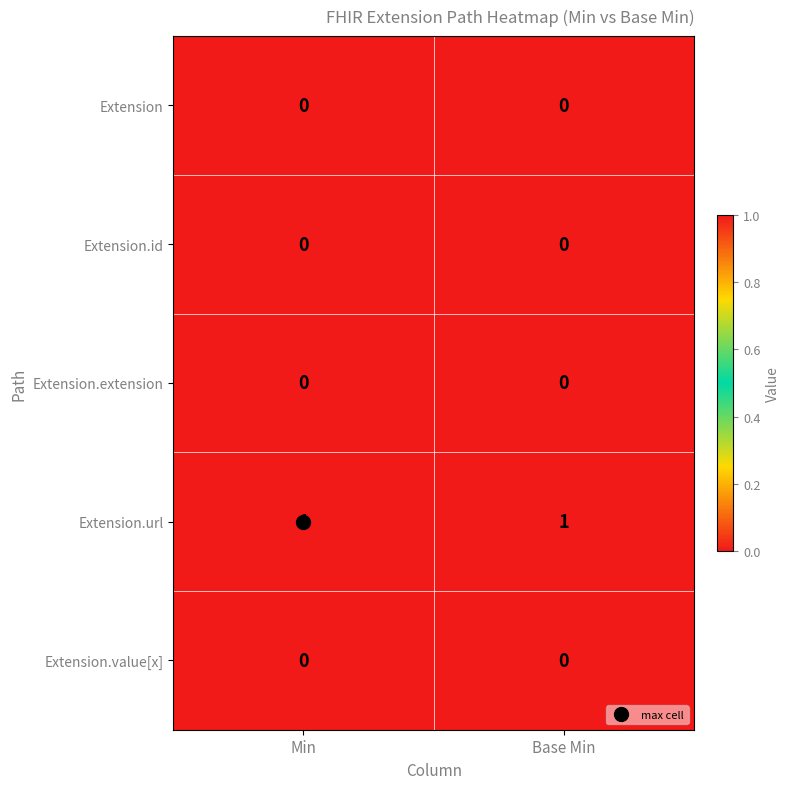

The Extension series shows 0 at Base Min. True or false?

True